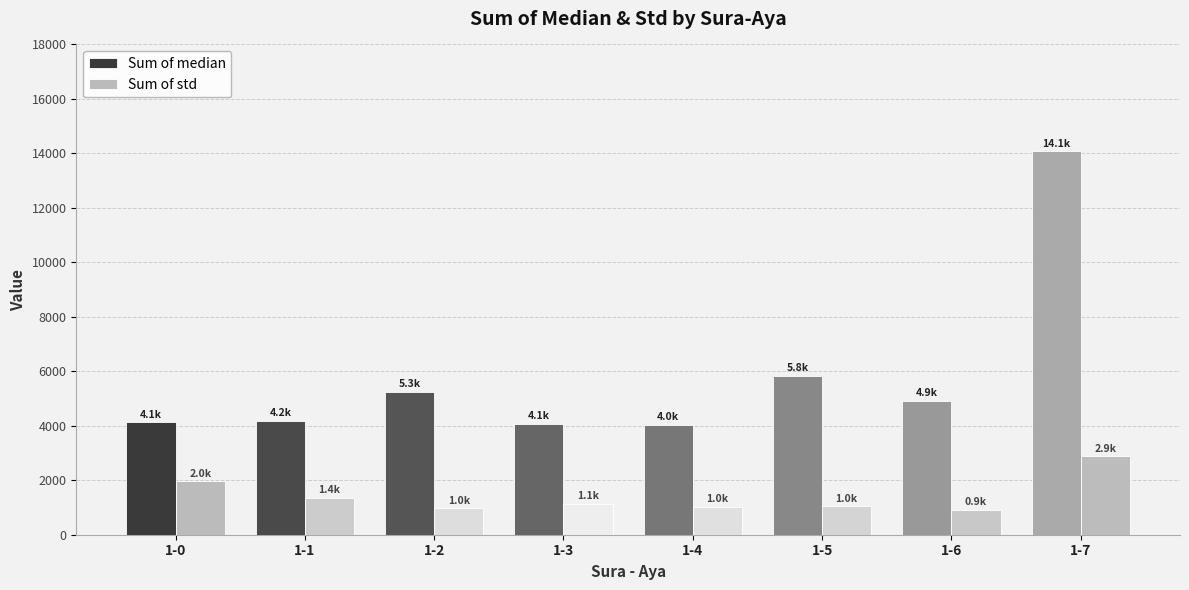

At which label does Sum of median first exceed 4905?

1-2